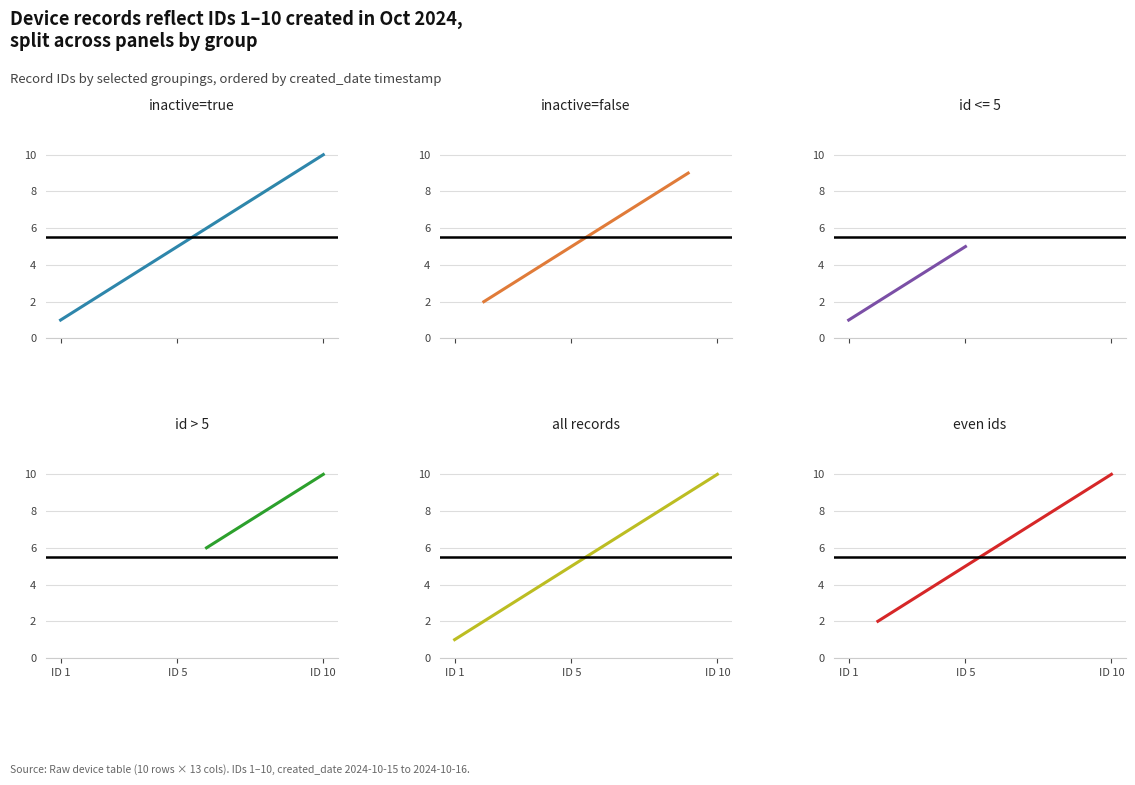

What is the difference between the second highest and minimum values?

8